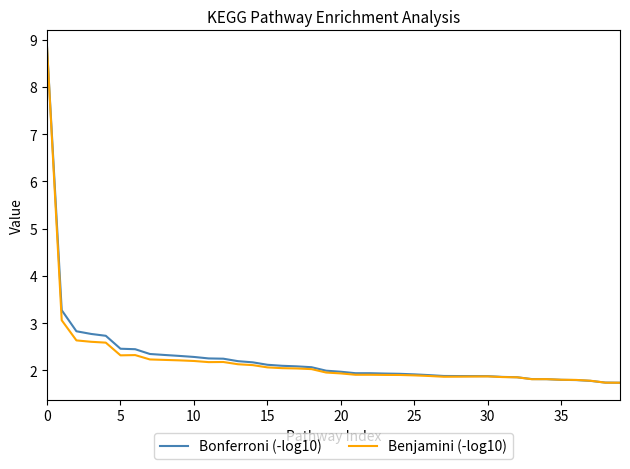

What is the lowest value of the Bonferroni (-log10) series?

1.7